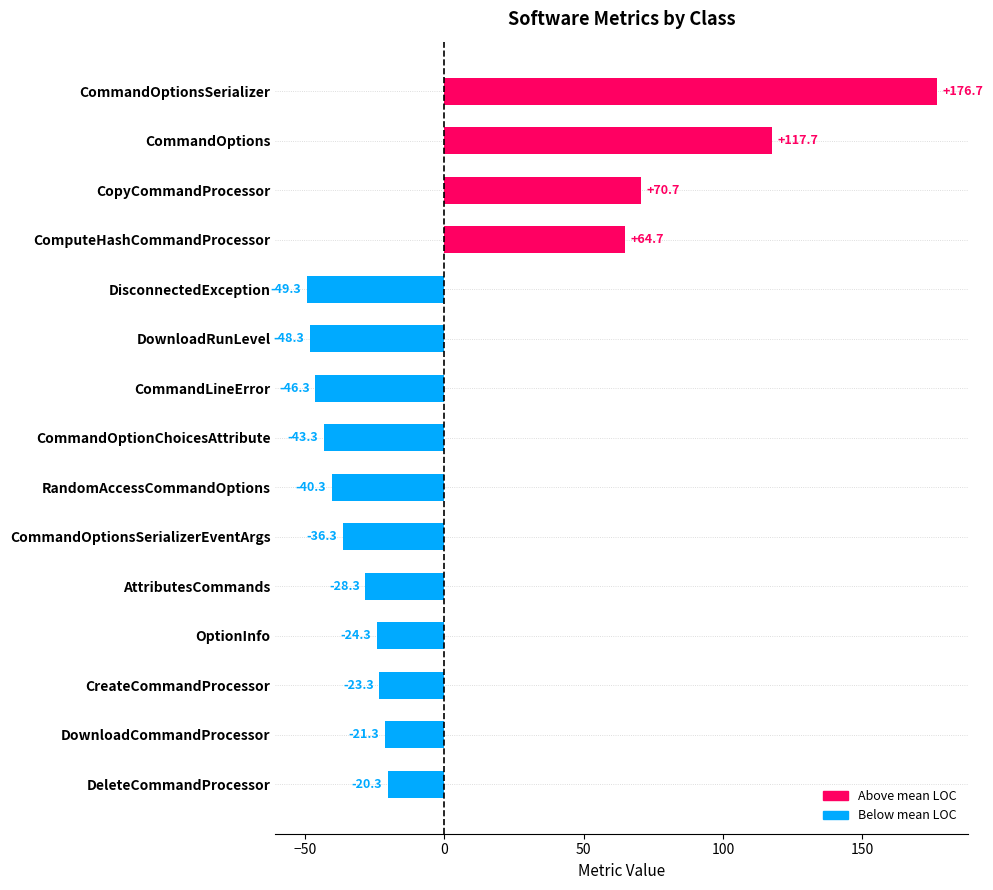

List the labels in order of value, largest first.

CommandOptionsSerializer, CommandOptions, CopyCommandProcessor, ComputeHashCommandProcessor, DeleteCommandProcessor, DownloadCommandProcessor, CreateCommandProcessor, OptionInfo, AttributesCommands, CommandOptionsSerializerEventArgs, RandomAccessCommandOptions, CommandOptionChoicesAttribute, CommandLineError, DownloadRunLevel, DisconnectedException